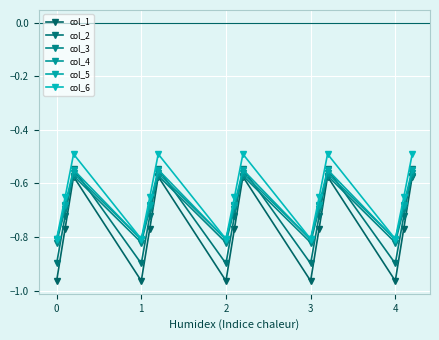

How many times do col_4 and col_2 cross each other?

9